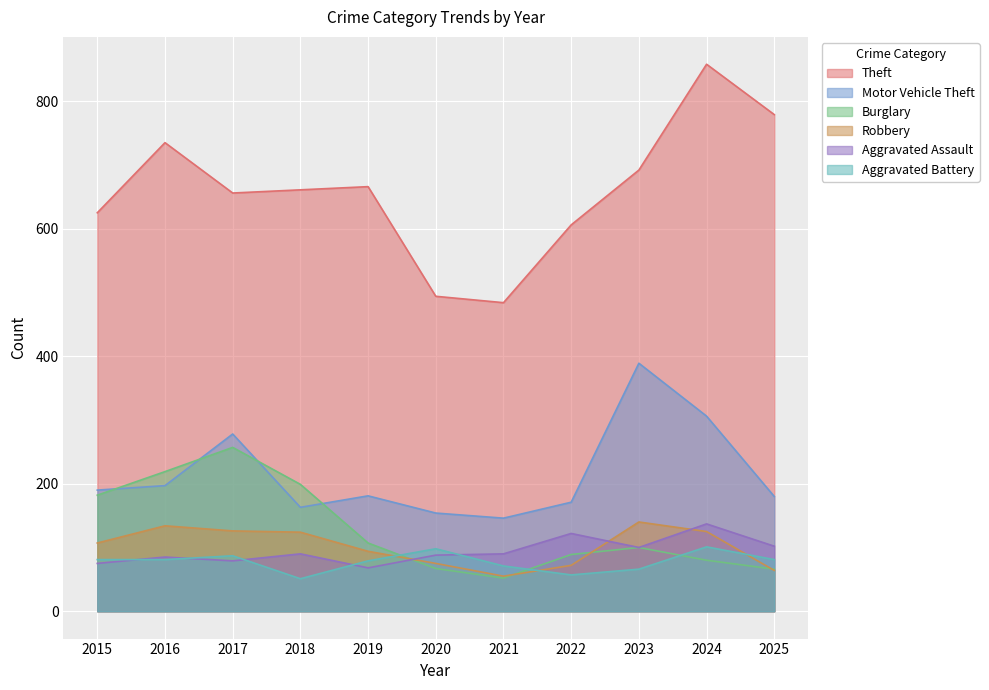

How many lines are shown in the chart?

6